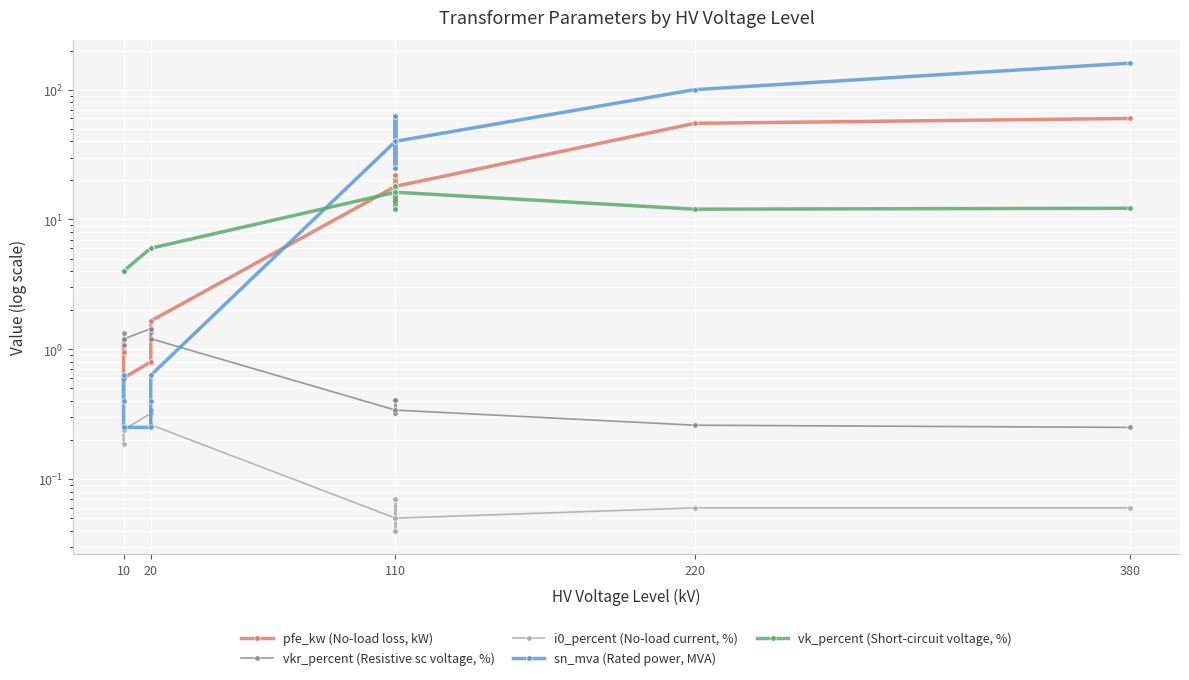

What are all the series names shown in the legend?

pfe_kw (No-load loss, kW), vkr_percent (Resistive sc voltage, %), i0_percent (No-load current, %), sn_mva (Rated power, MVA), vk_percent (Short-circuit voltage, %)